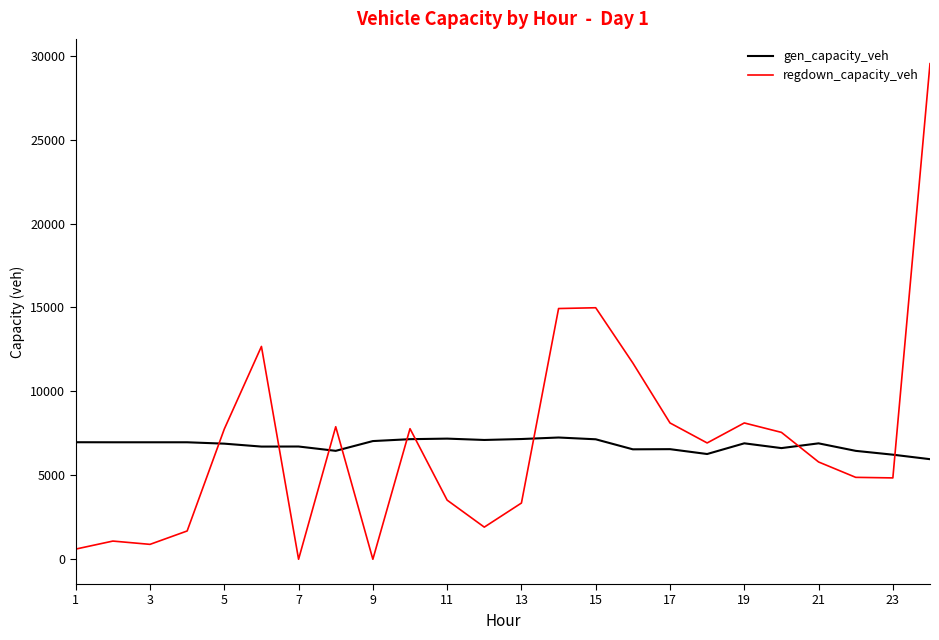

True or false: regdown_capacity_veh and gen_capacity_veh cross at least once.

True